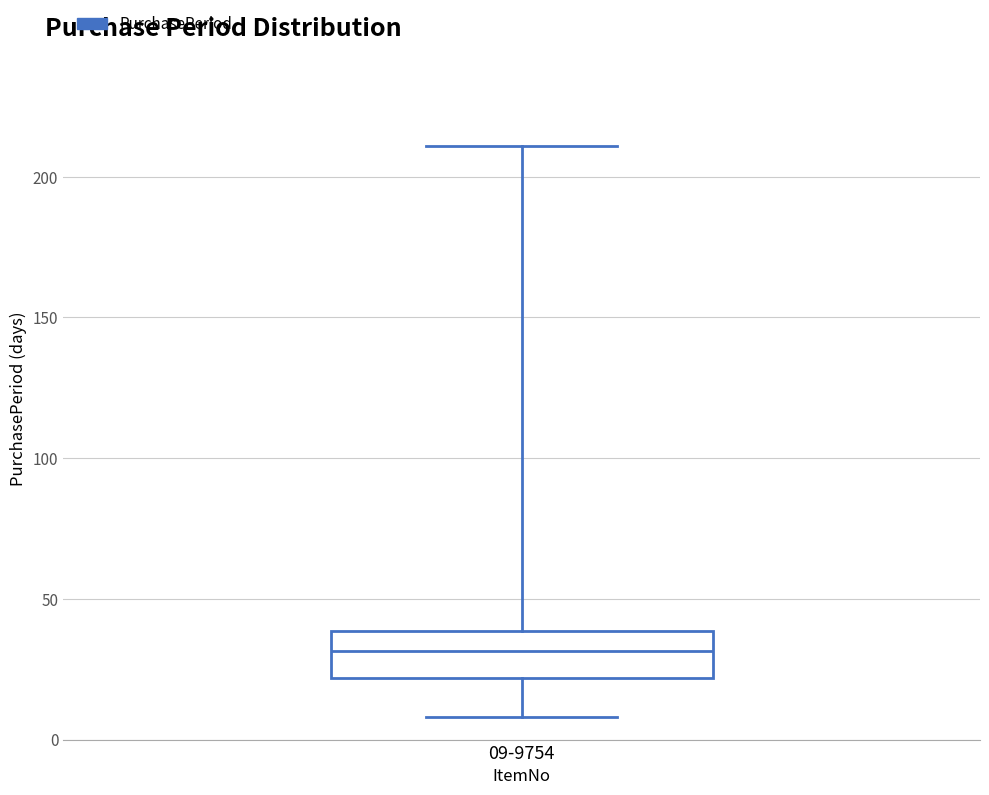

Transcribe this box plot: give where the median line is, the range the box spans, and where the two whiskers end, as read against the y-axis. The values are not printed on the chart, so give them approximately, as read against the axis.

median 30, box 20 to 40, whiskers 10 to 210